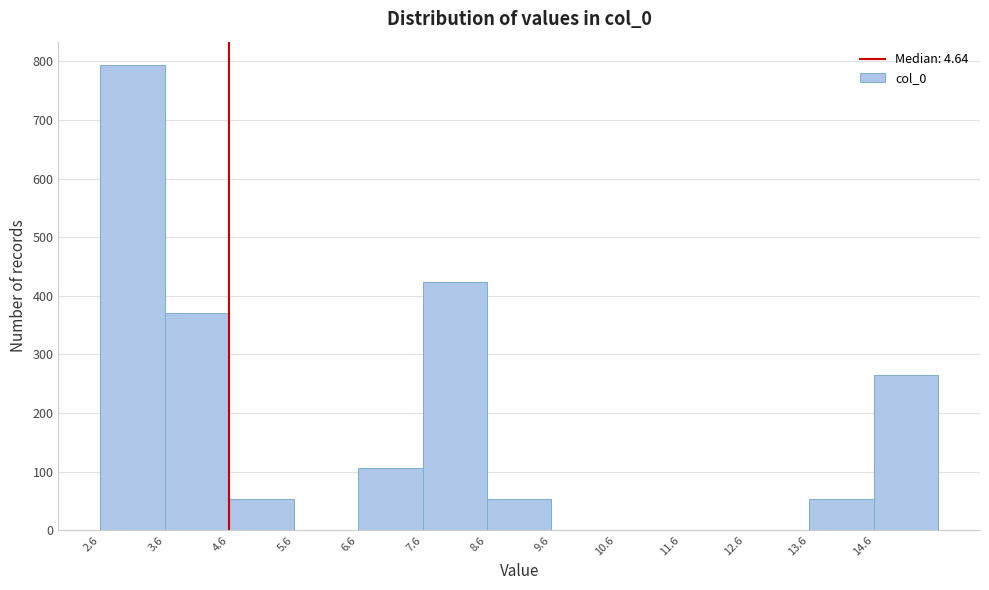

Over which range of the x-axis is the bar tallest?

2.6 to 3.6